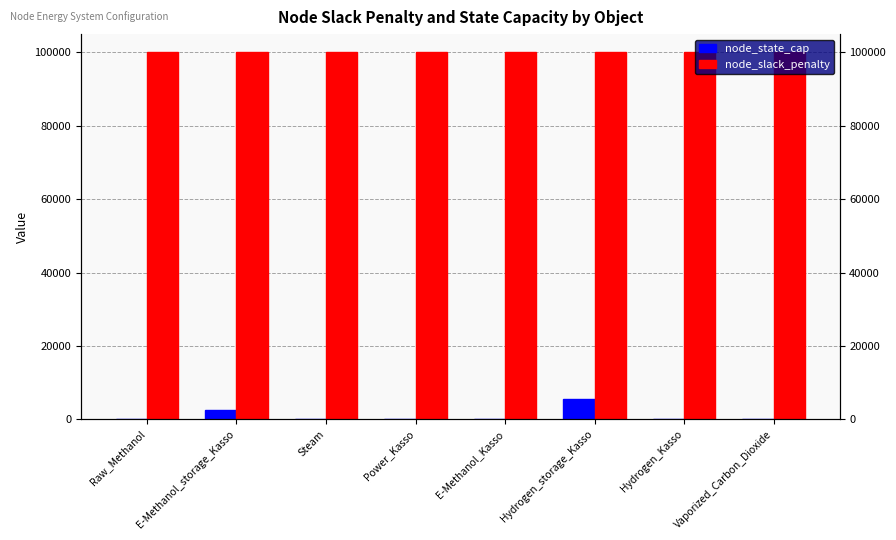

At Vaporized_Carbon_Dioxide, list the series in order from smallest to largest.

node_state_cap, node_slack_penalty